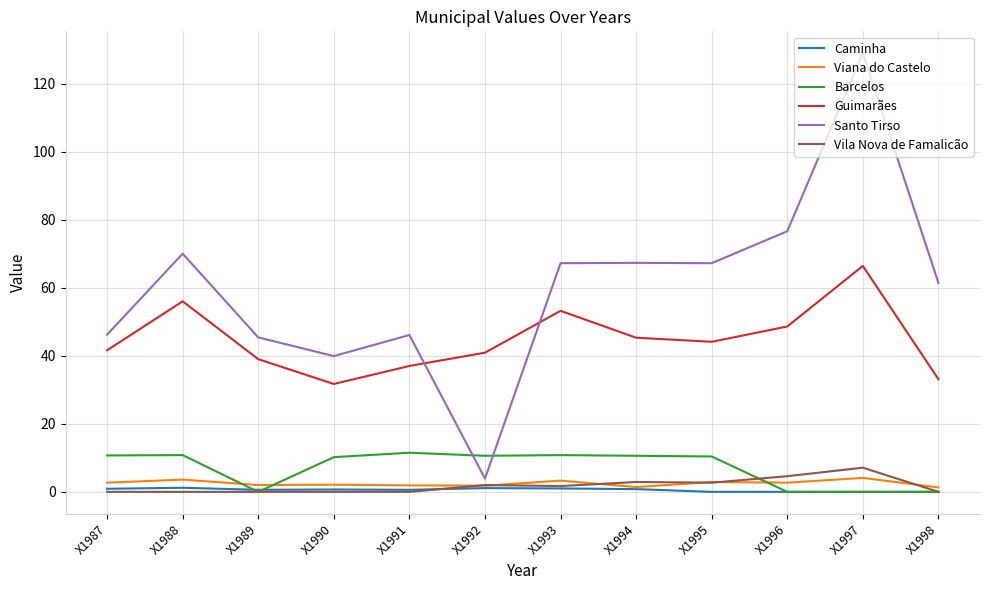

At which label does Santo Tirso reach its minimum?

X1992